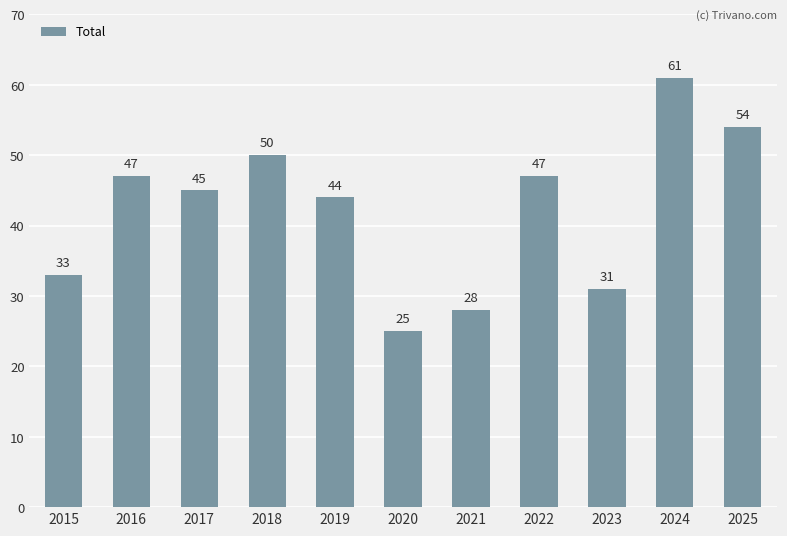

What is the value of the 7th bar from the left?

28